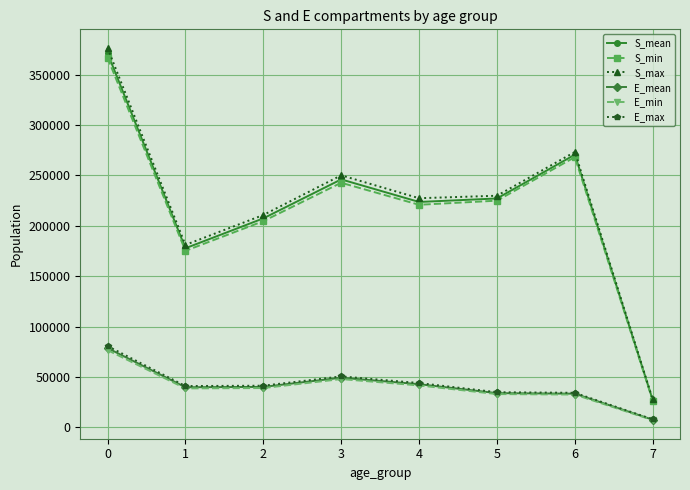

What is the spread (max minus min) of values at 6?

240678.2